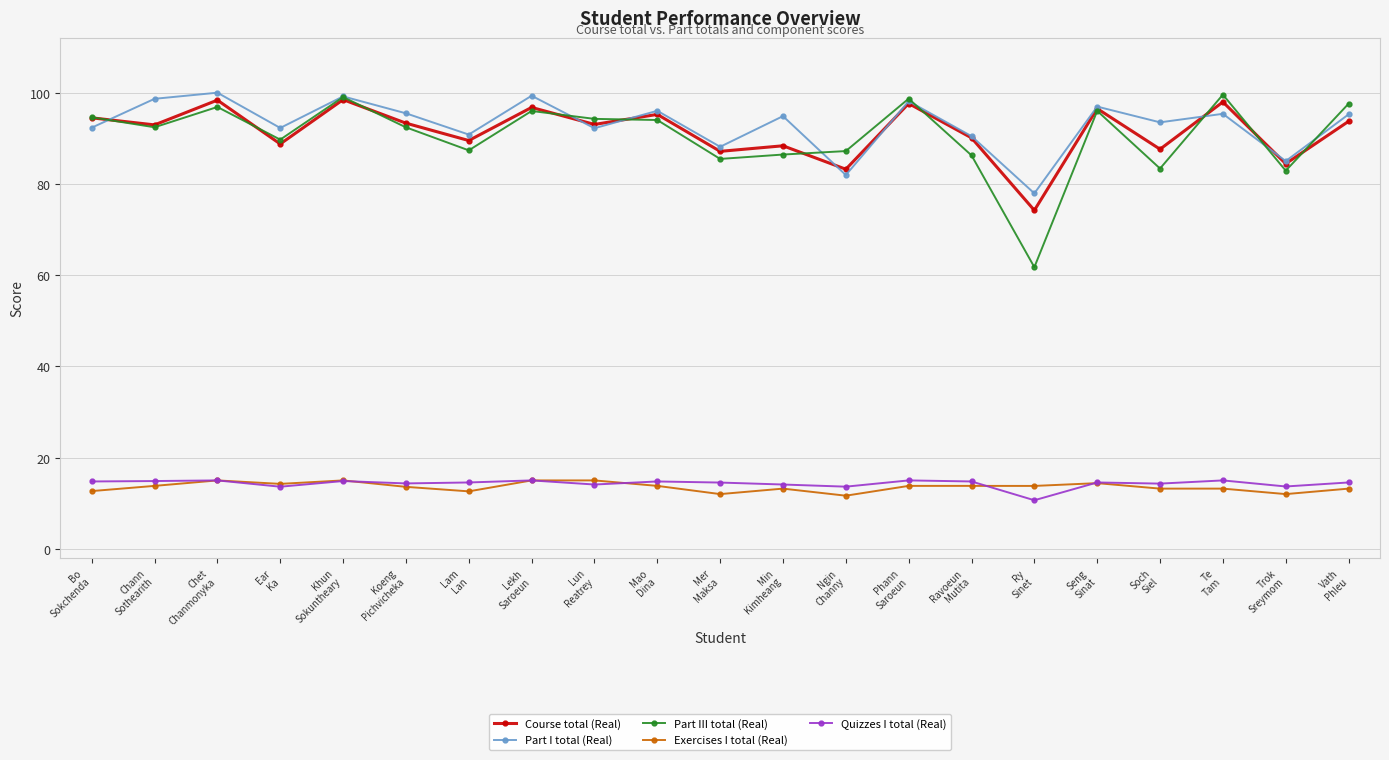

What is the difference between the second highest and minimum values in the Part III total (Real) series?

37.3